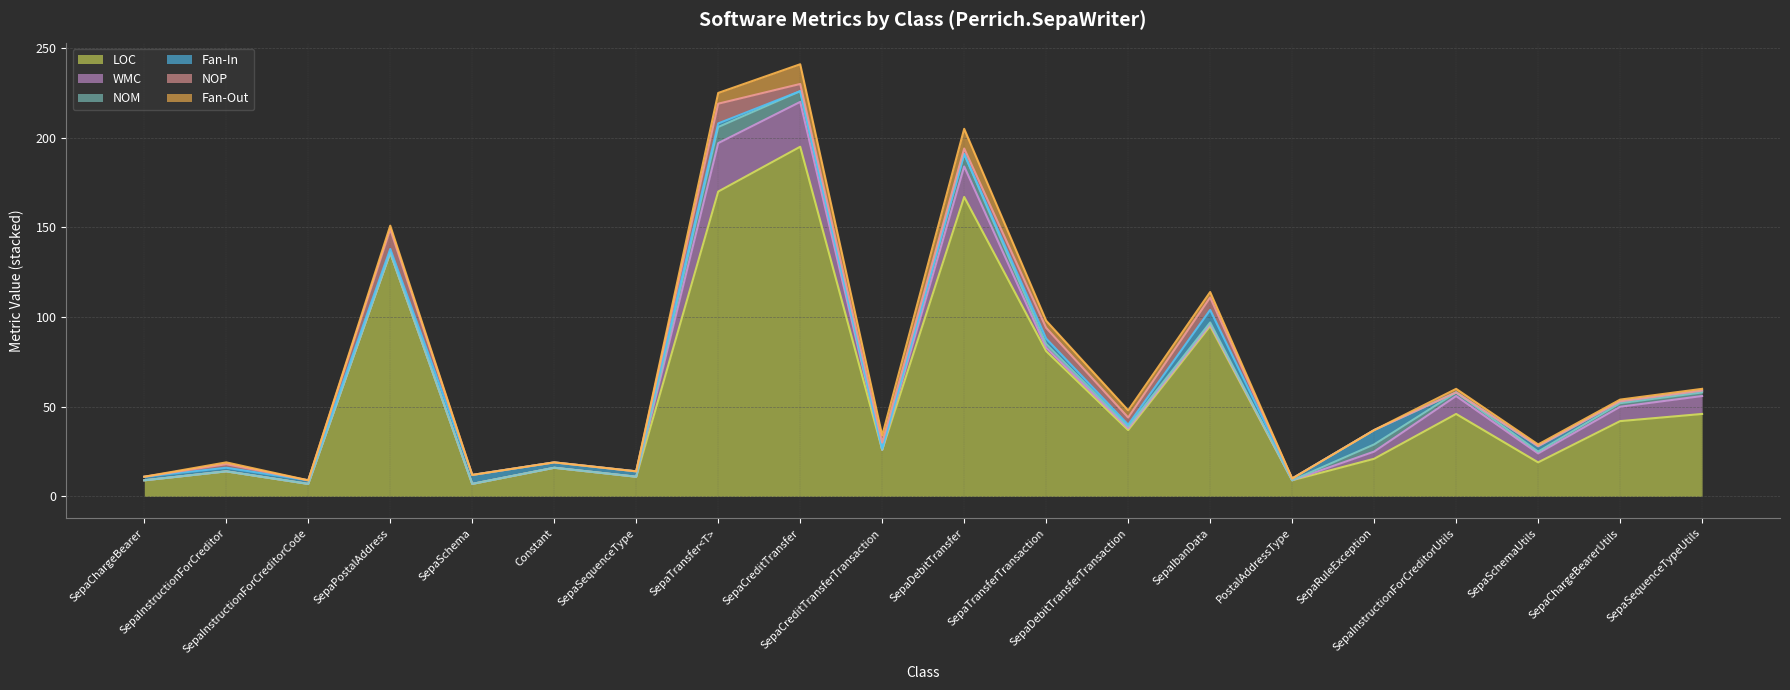

Which series has the largest range (max minus min)?

LOC